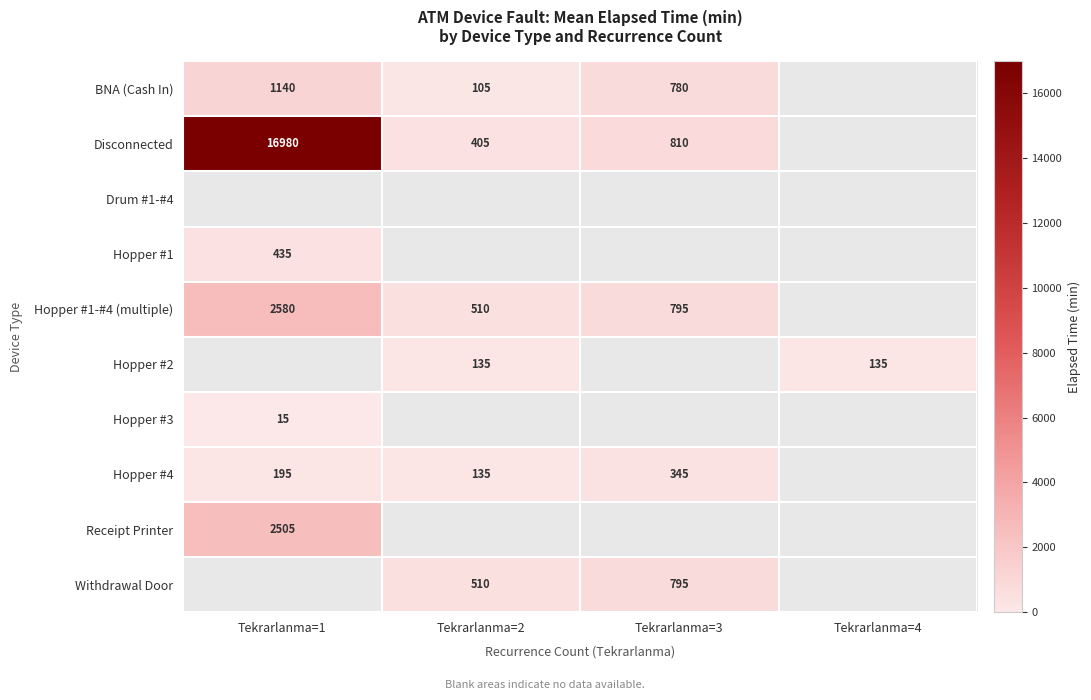

Is the value of Disconnected at Tekrarlanma=3 greater than the value of Hopper #2 at Tekrarlanma=2?

Yes